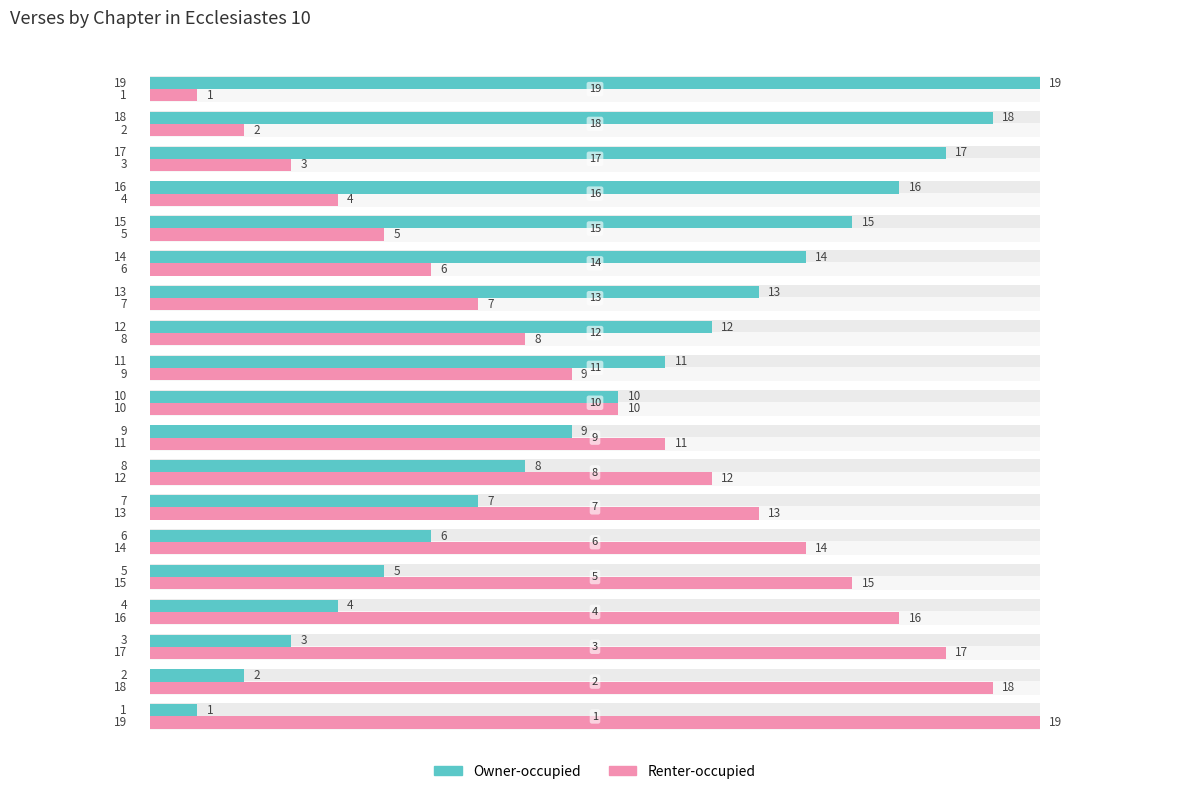

How many series are shown in this chart?

2